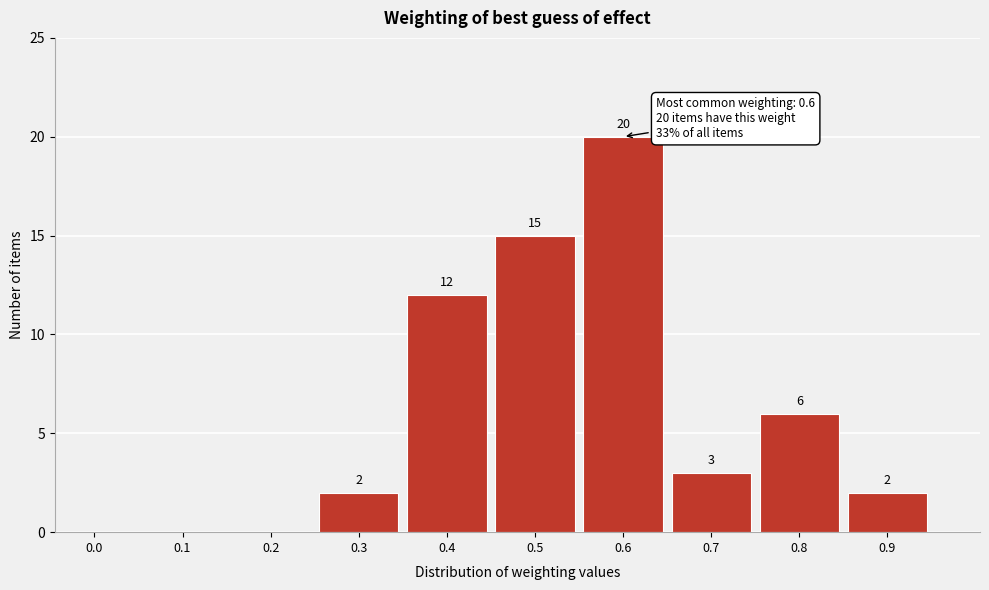

Reading left to right, extract all data points from this chart.

0.0=0	0.1=0	0.2=0	0.3=2	0.4=12	0.5=15	0.6=20	0.7=3	0.8=6	0.9=2